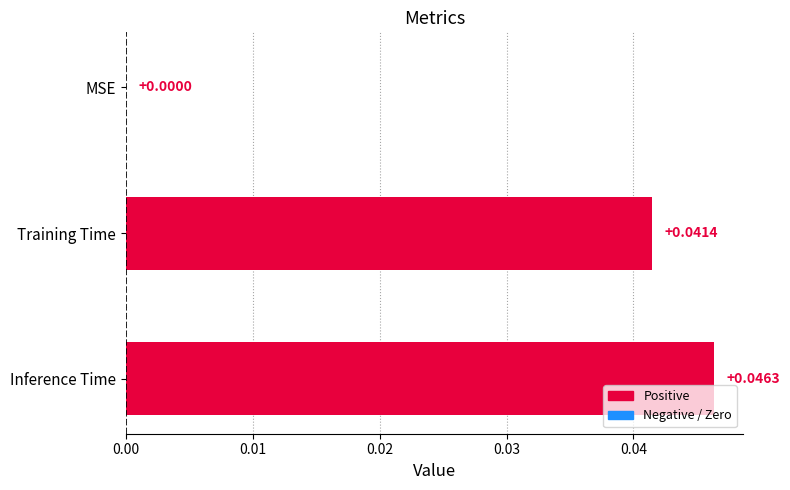

Which label corresponds to the largest value in the chart?

Inference Time